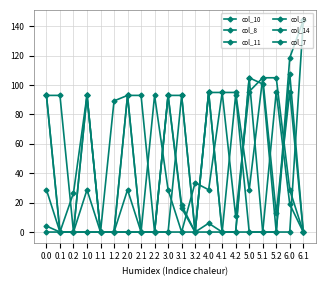

List the labels in order of col_10 value, largest first.

6.1, 6.0, 5.0, 4.0, 0.0, 1.0, 2.0, 3.0, 0.2, 3.1, 0.1, 1.1, 1.2, 2.1, 2.2, 3.2, 4.1, 4.2, 5.1, 5.2